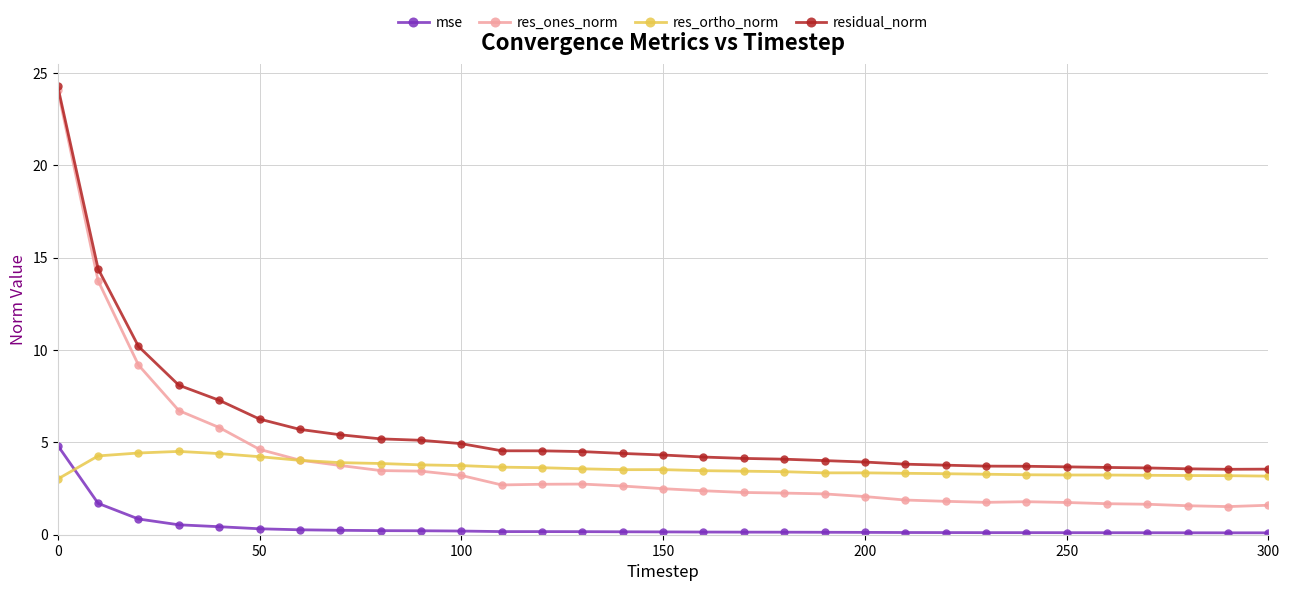

True or false: res_ones_norm and mse cross at least once.

False